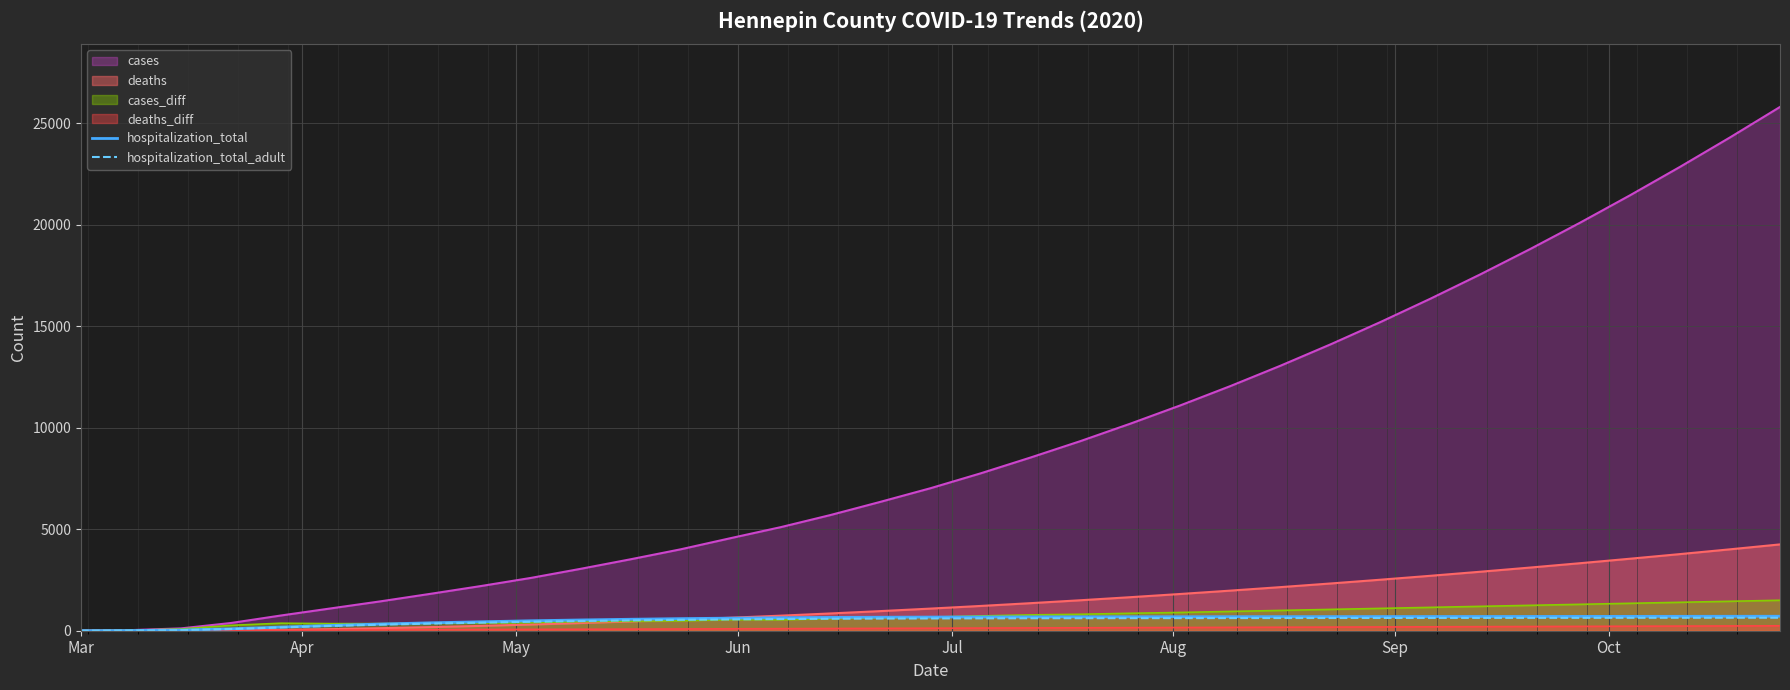

Which series has the largest total across all categories?

cases